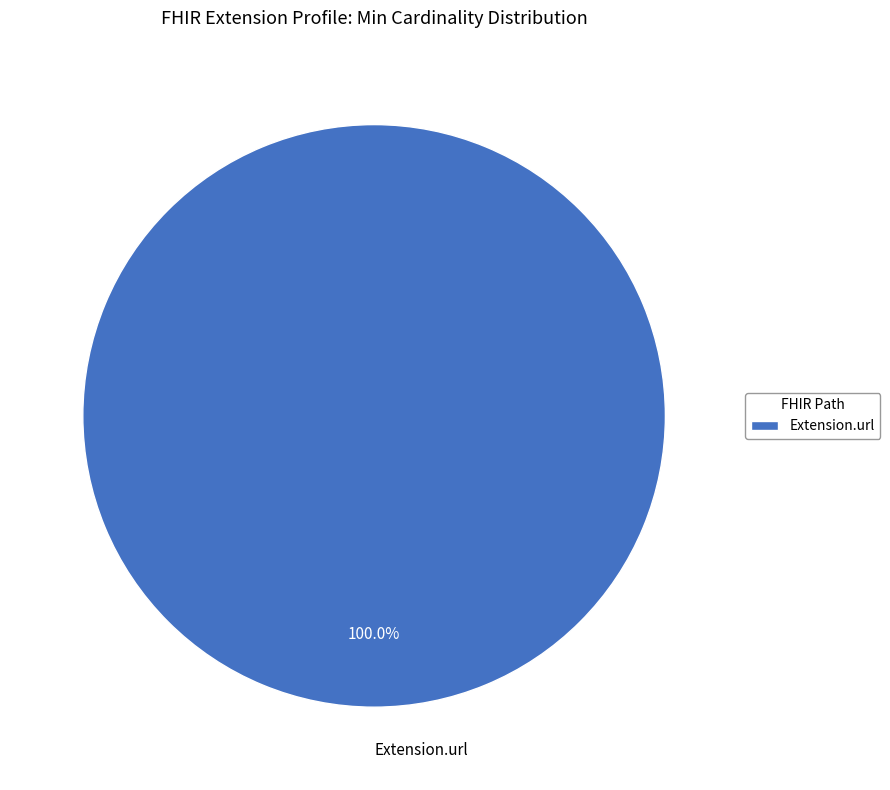

How many segments does this pie chart have?

1